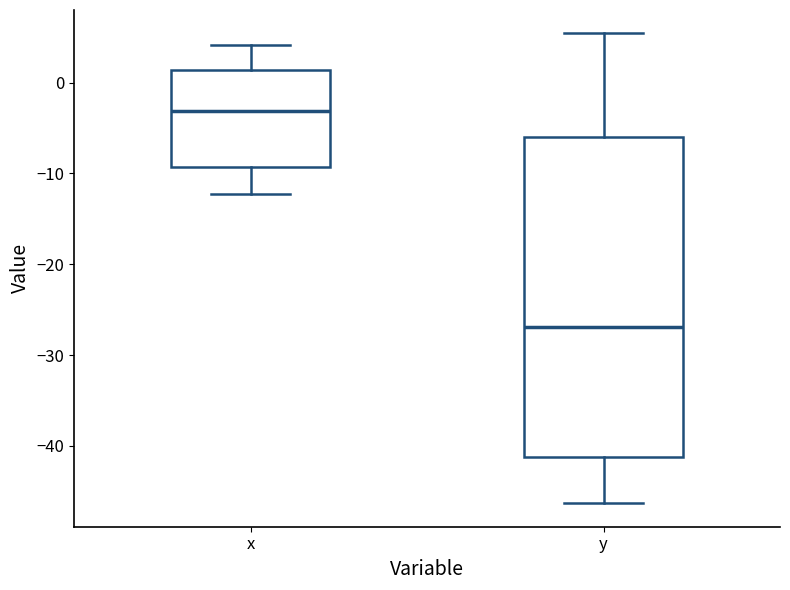

Where does the median line of the box for x sit on the y-axis? The values are not printed on the chart, so give them approximately, as read against the axis.

-3